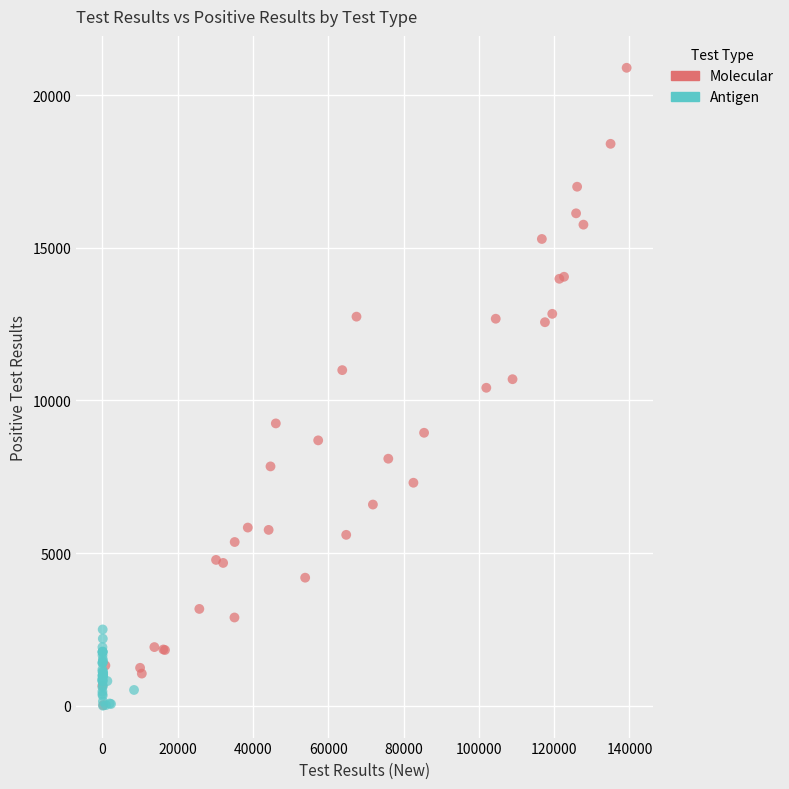

Which series has the largest Y range (max minus min)?

Molecular